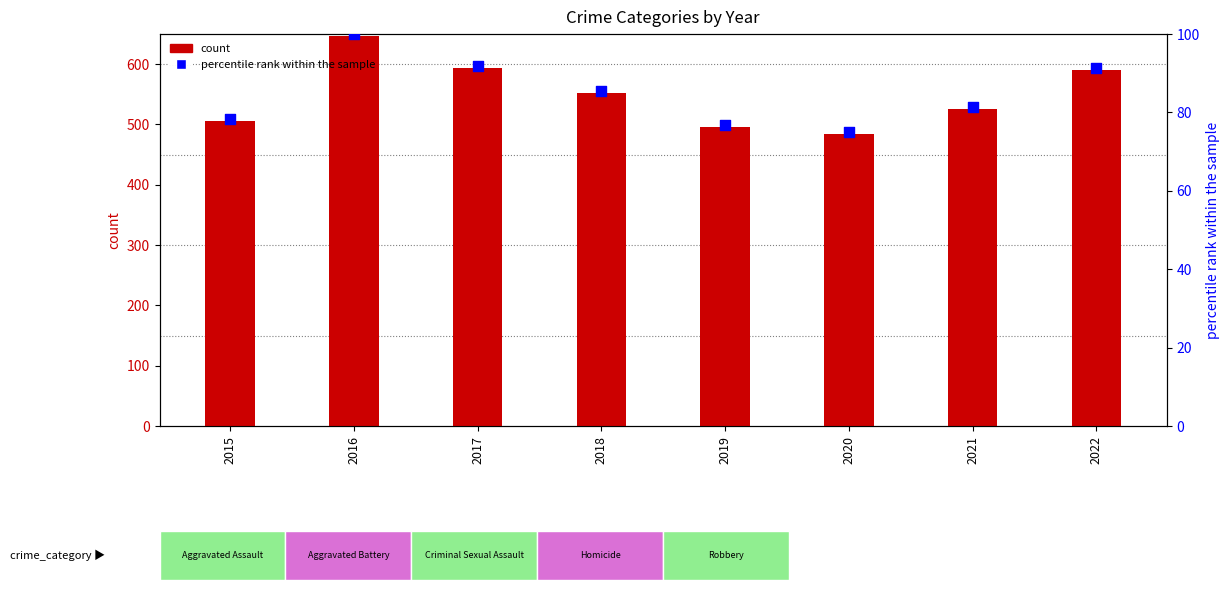

Which has a higher value, 2022 or 2018?

2022